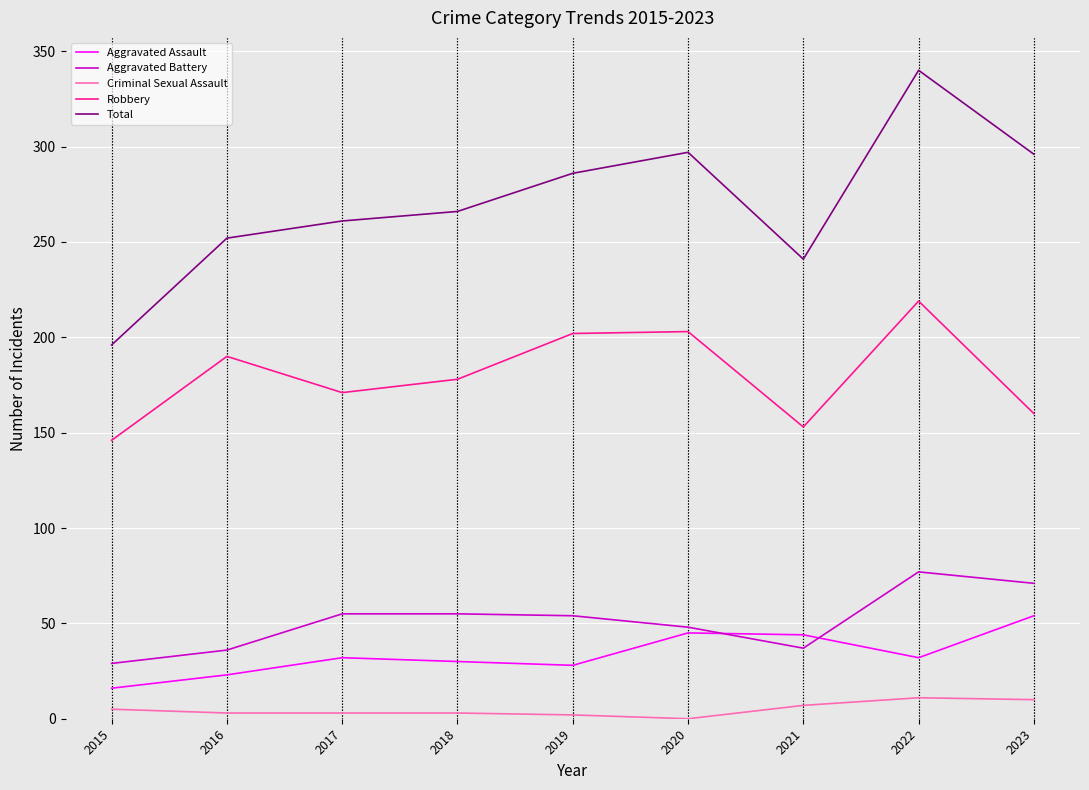

True or false: Criminal Sexual Assault and Robbery cross at least once.

False